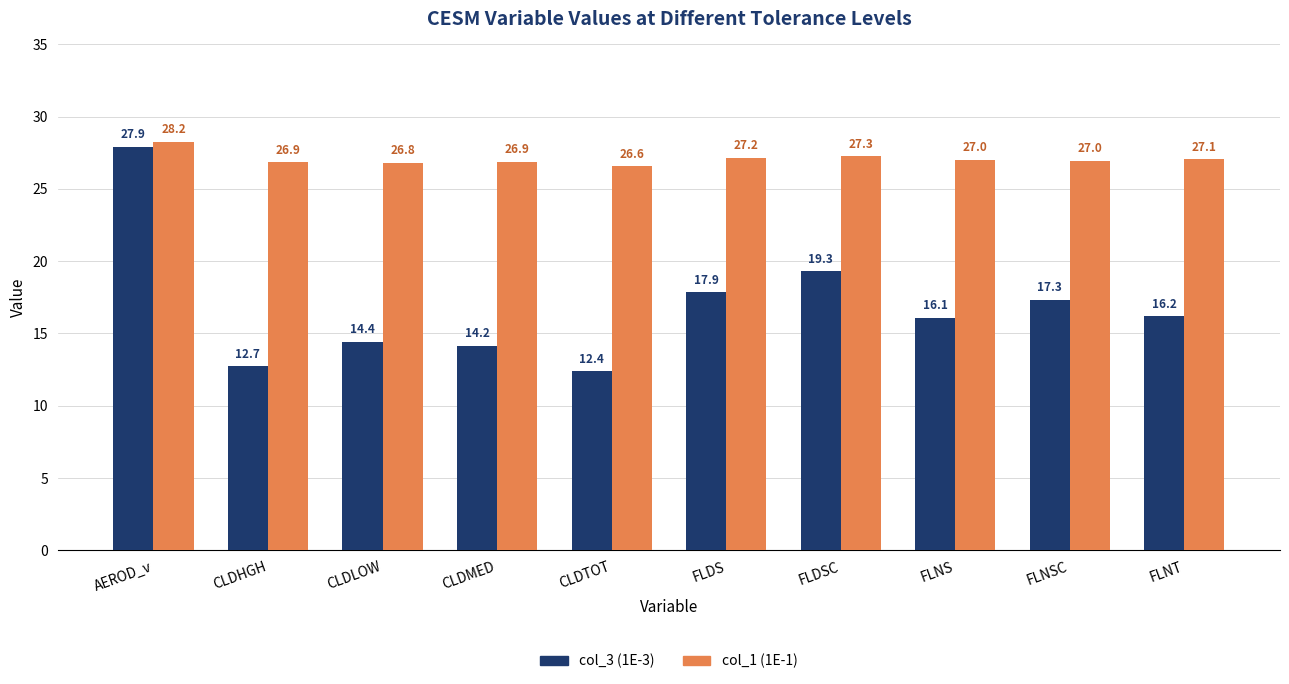

Where does the col_3 (1E-3) series first go above 16?

AEROD_v